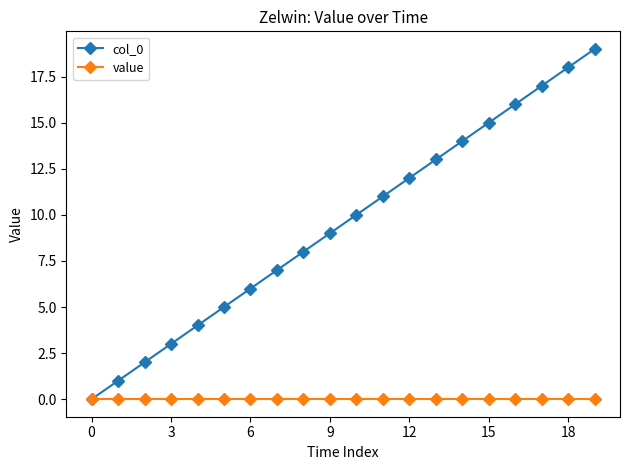

True or false: col_0 has more than 1 interior local peaks.

False